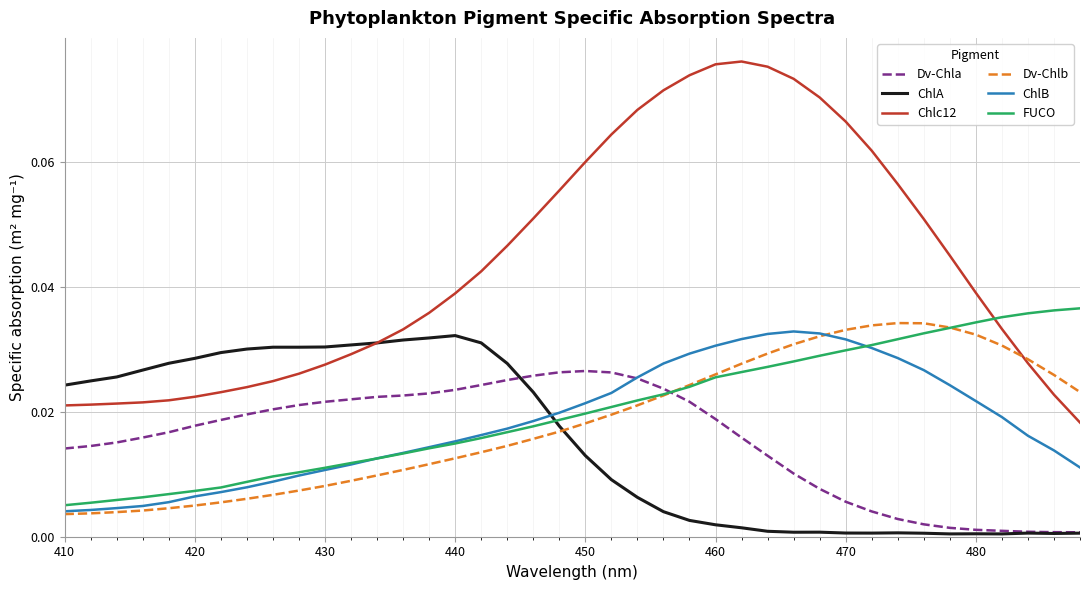

How many intersections are there between Dv-Chla and Dv-Chlb?

1